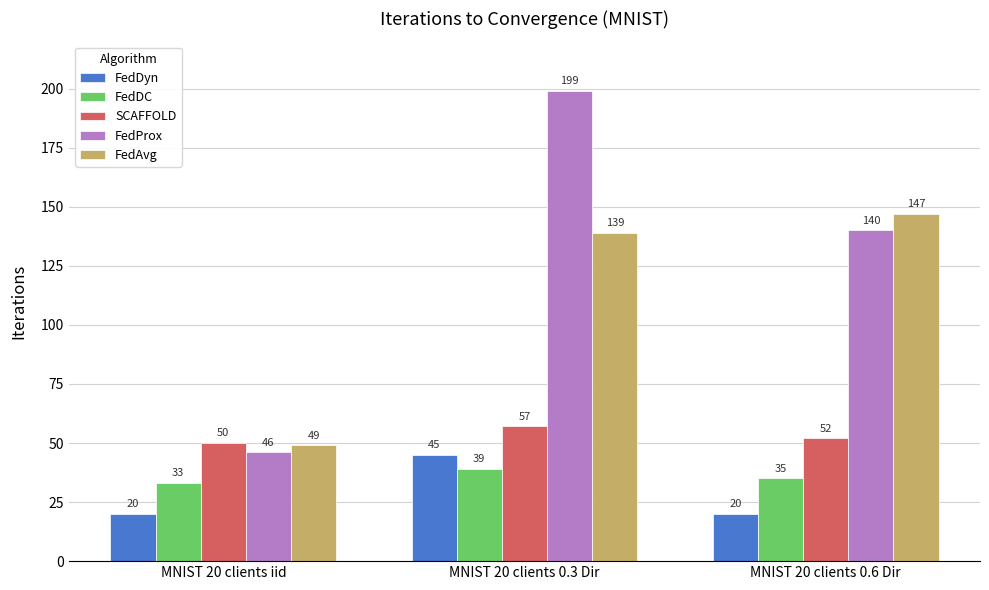

What is the maximum value for FedAvg?

147